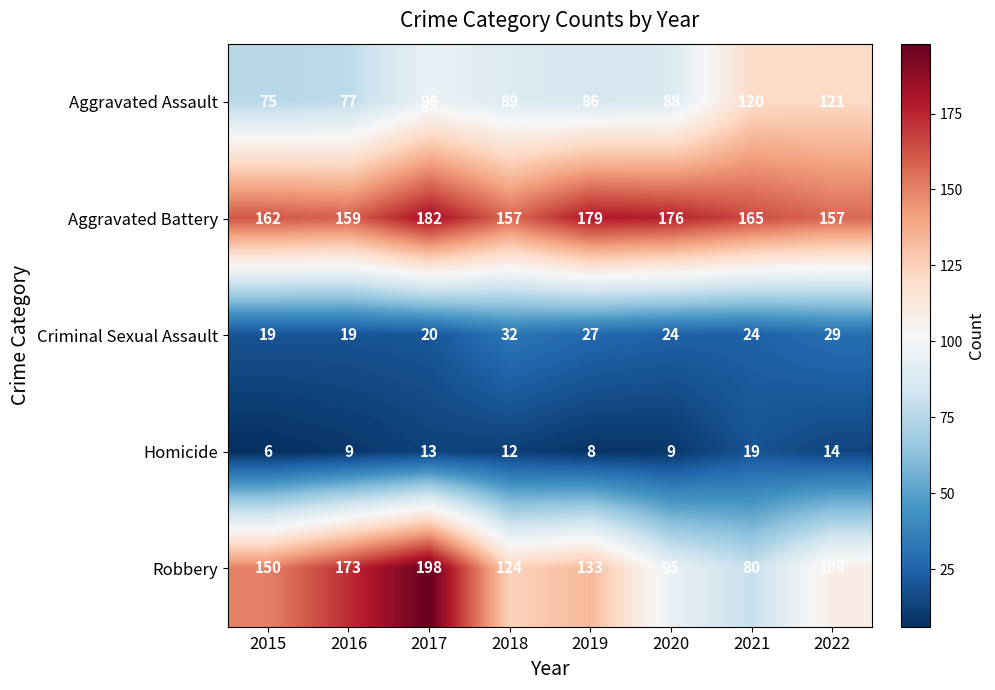

Which category has the highest value in the Criminal Sexual Assault series?

2018